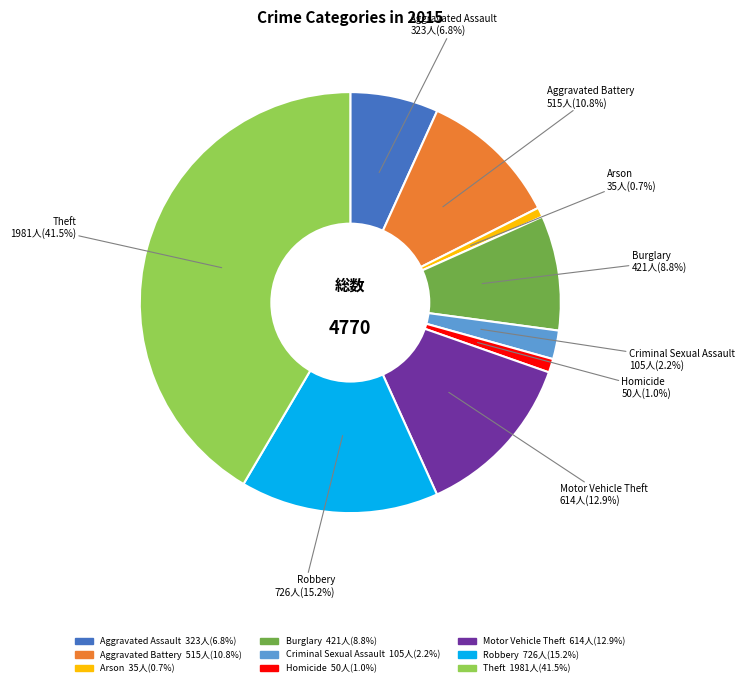

What is the ratio of the value at Aggravated Assault to the value at Theft?

0.2